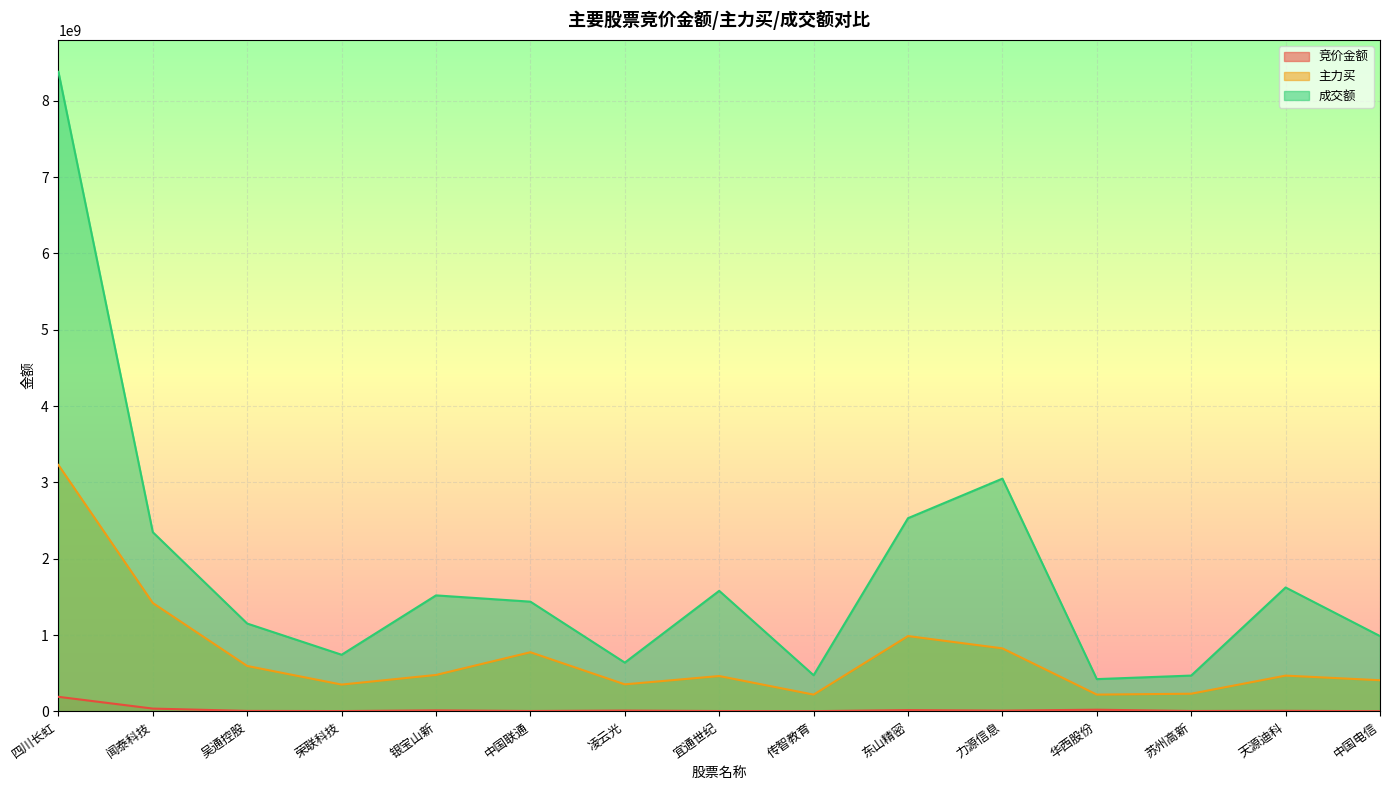

What is the difference between the 成交额 values at 四川长虹 and 银宝山新?

6859860461